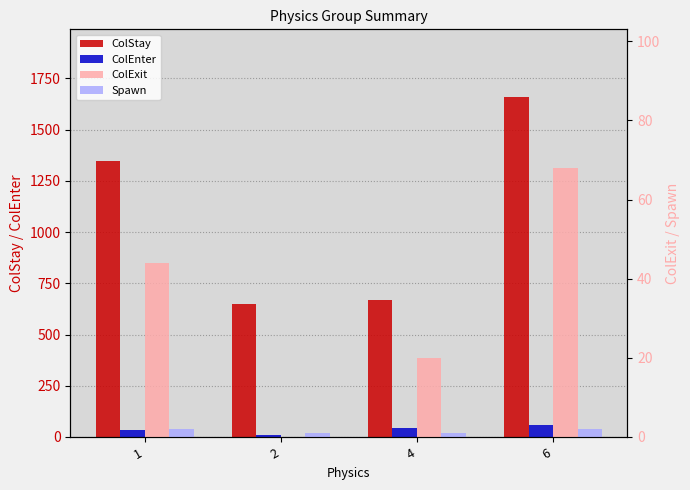

What is the sum of all ColEnter values?

148